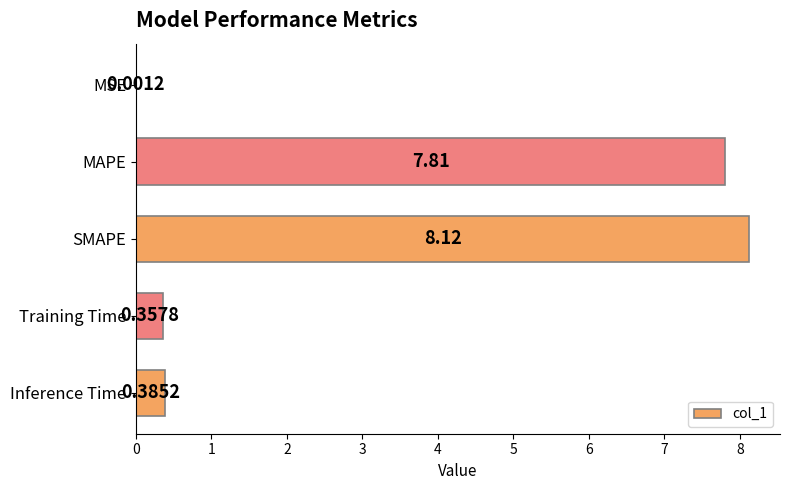

What is the sum of all values?

16.7